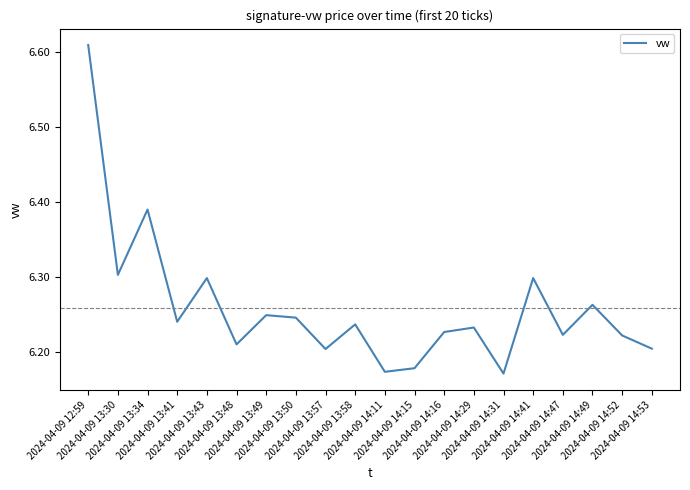

How many points are higher than both their immediate neighbors (excluding endpoints)?

7